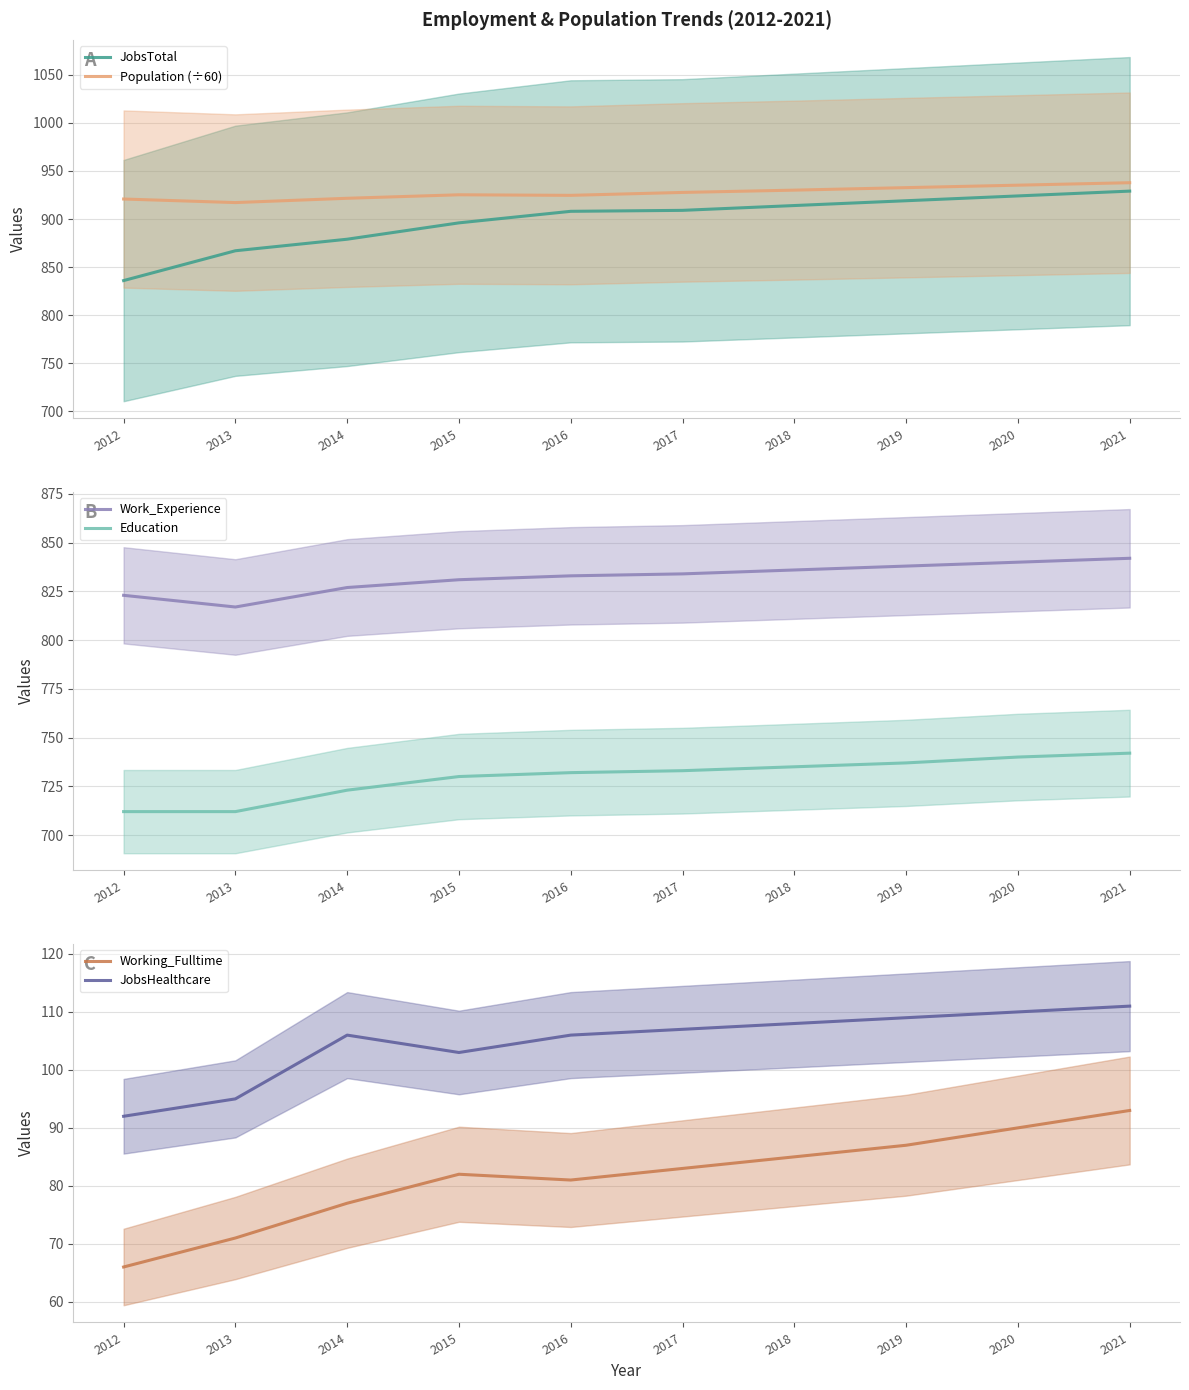

True or false: Working_Fulltime has more than 2 interior local peaks.

False